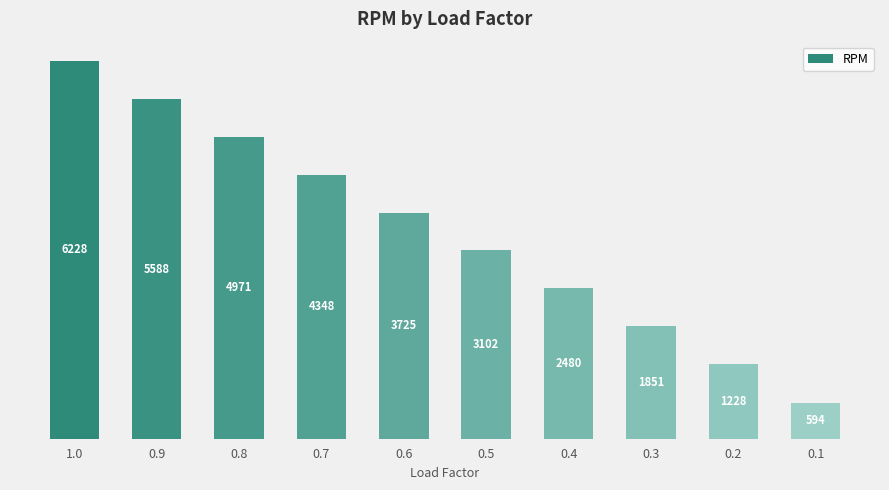

What is the greatest value displayed?

6228